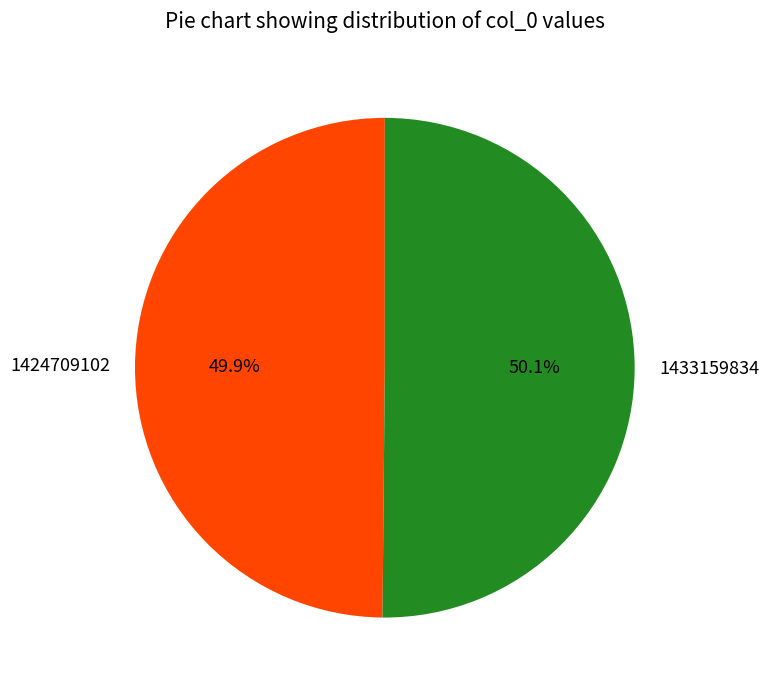

What percentage is NOT represented by 1424709102?

50.1%